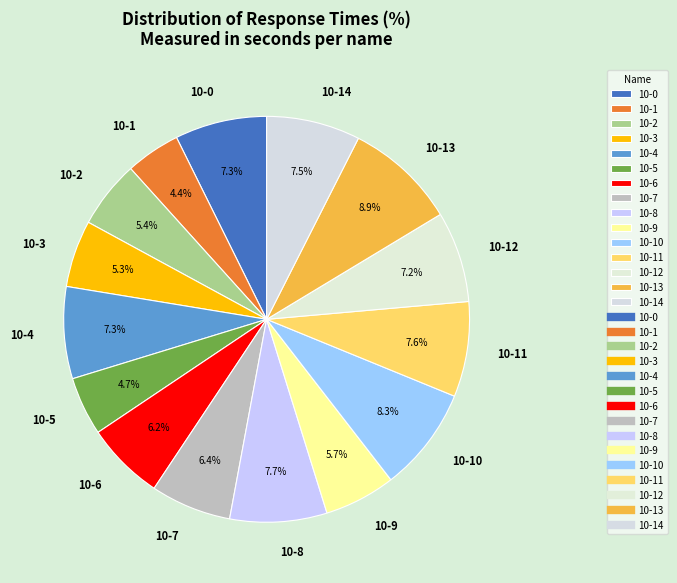

To the nearest percent, what is the combined percentage of 10-6 and 10-9?

12%